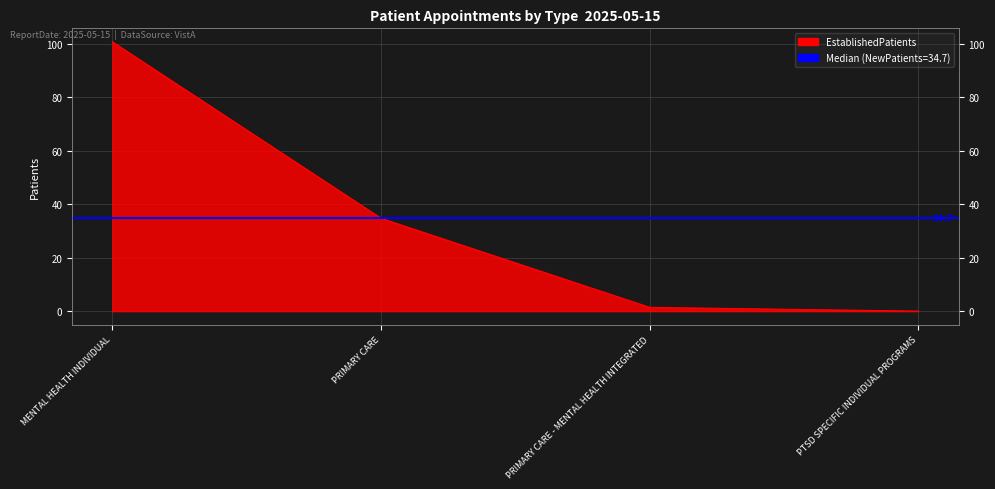

At which category does the chart reach its minimum across all series?

PTSD SPECIFIC INDIVIDUAL PROGRAMS